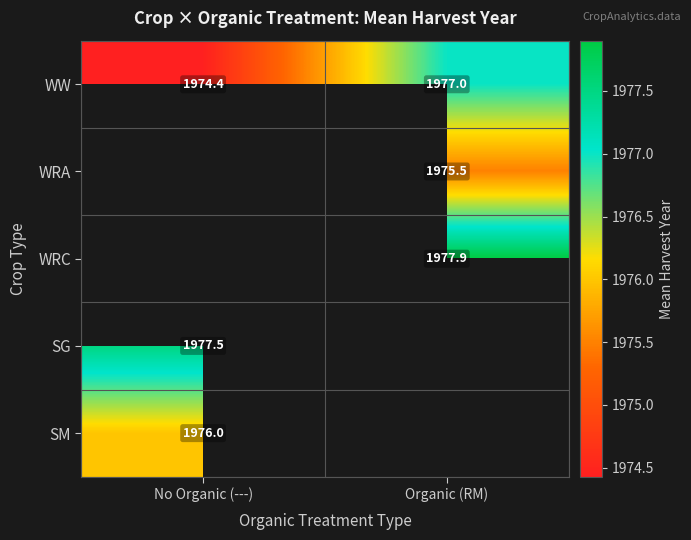

Which series has the largest range (max minus min)?

WW